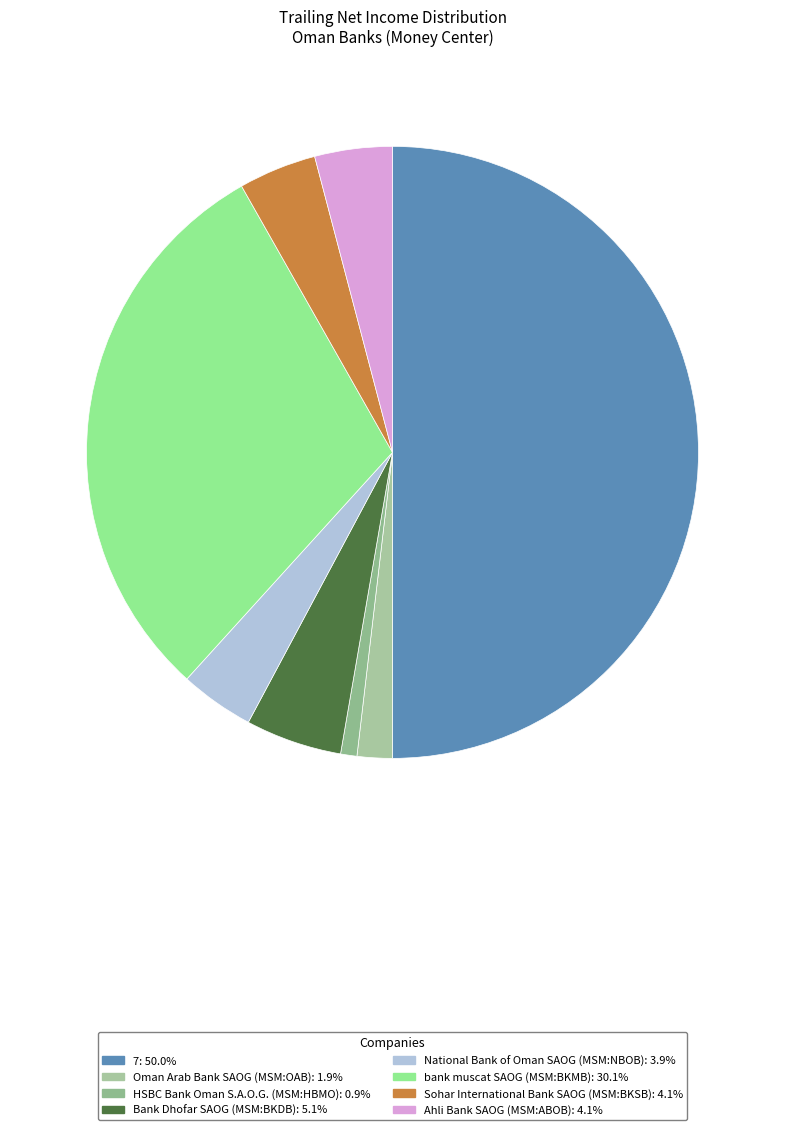

Count the number of slices in the pie.

8